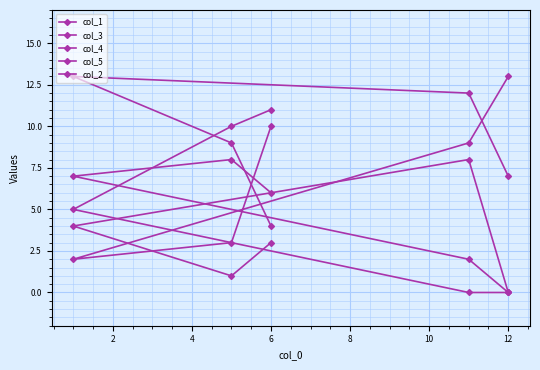

What is the difference between the second highest and minimum values in the col_2 series?

10